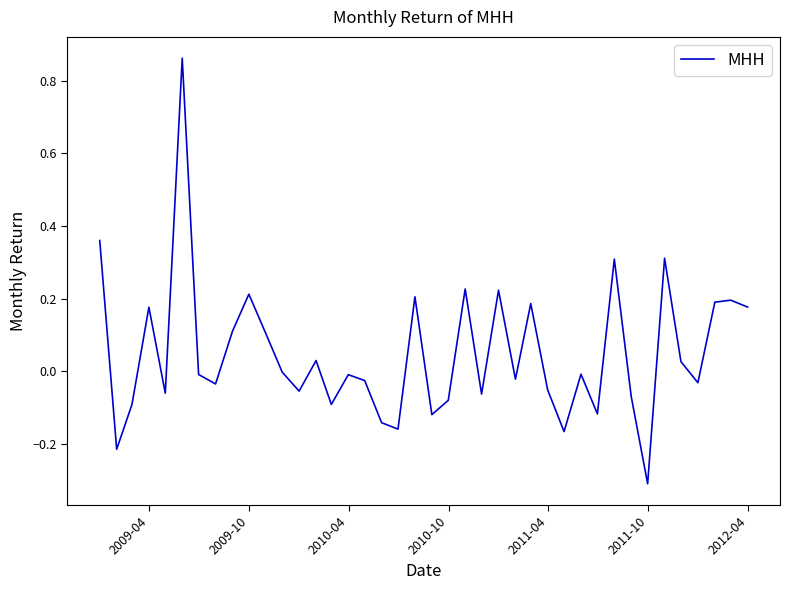

What is the difference between the maximum and minimum values?

1.2